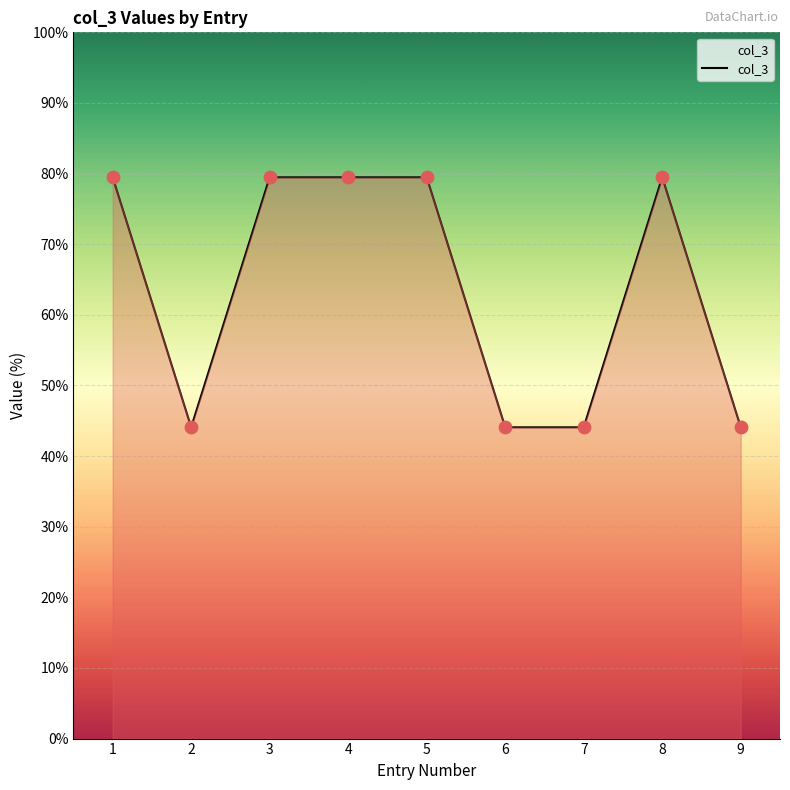

Which has a higher value, 6 or 8?

8